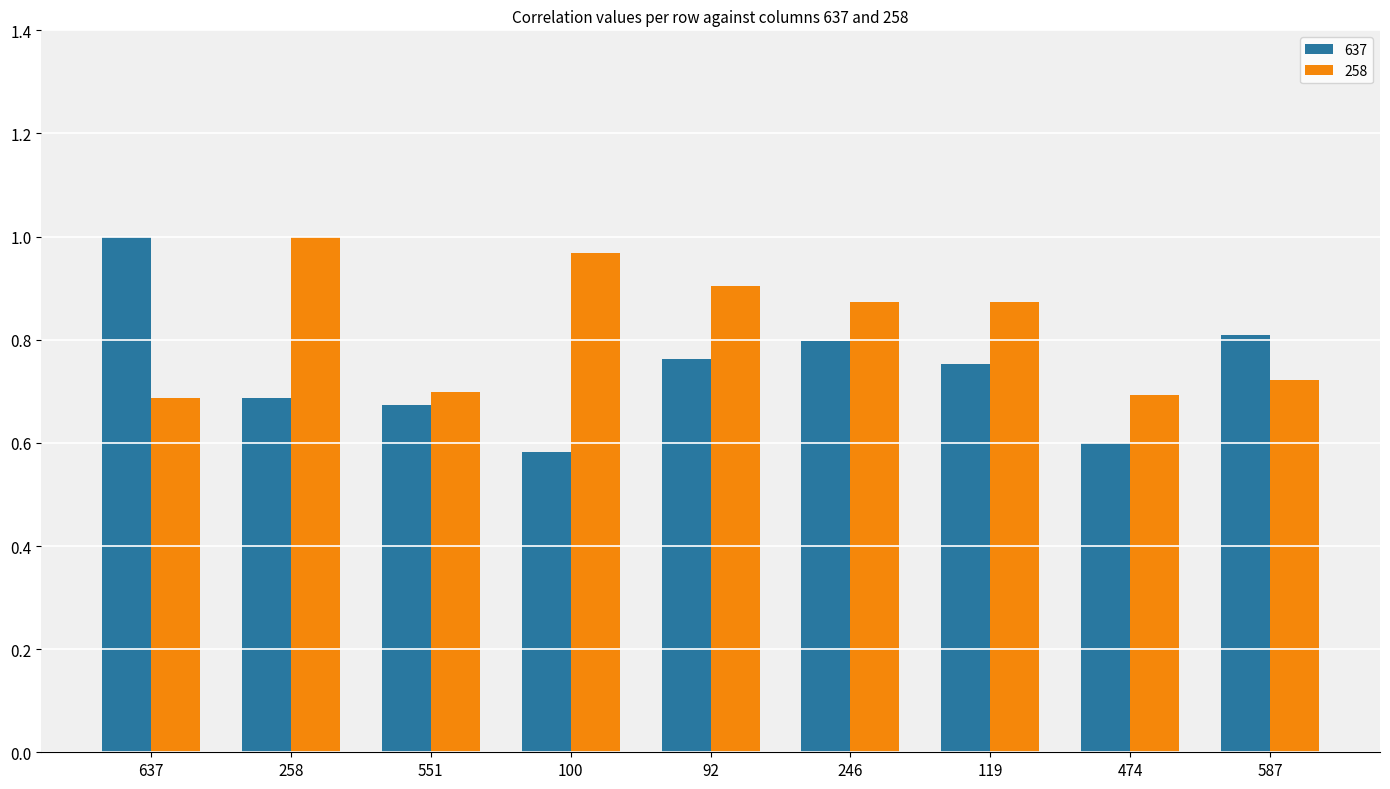

How many bars are there in total?

18